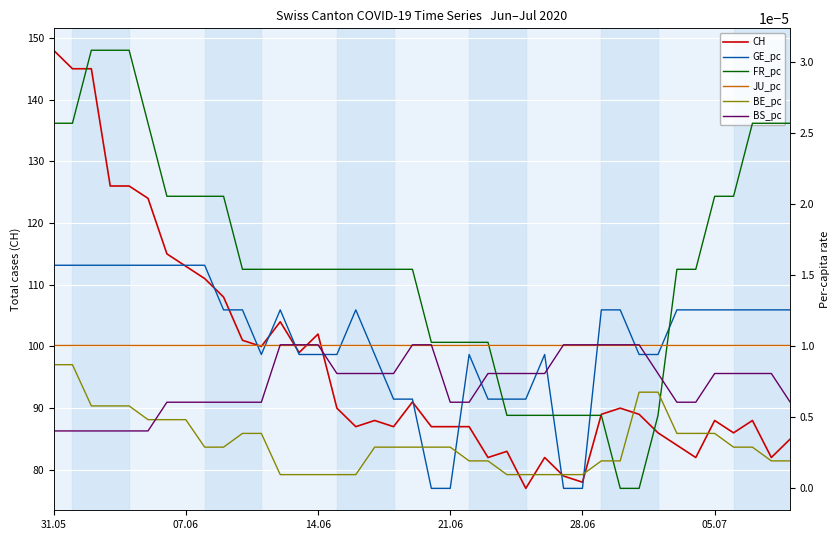

At which label does CH reach its peak?

31.05